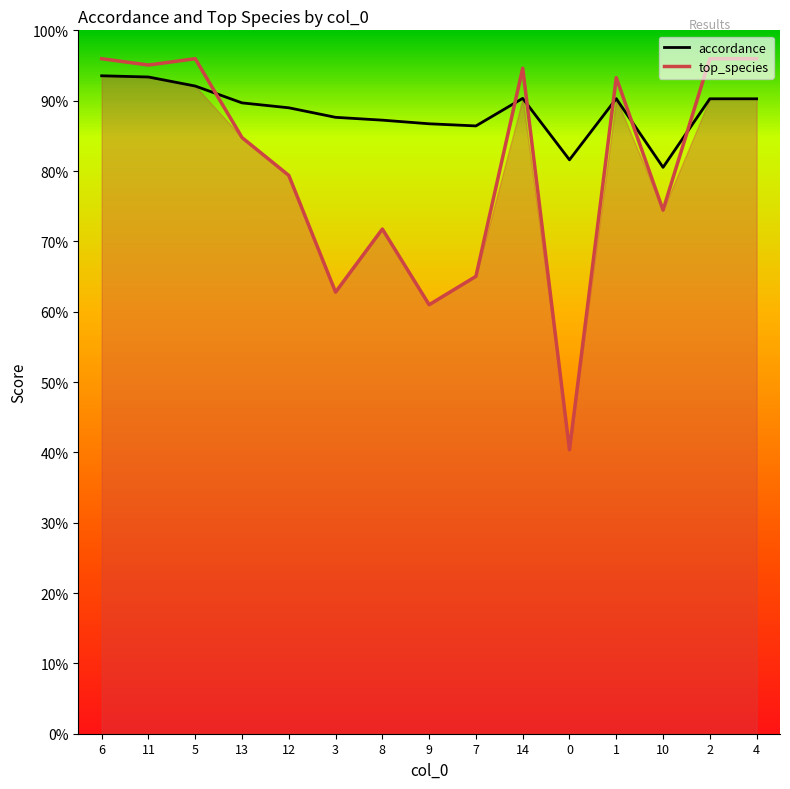

The top_species series shows 0.8 at 13. True or false?

True